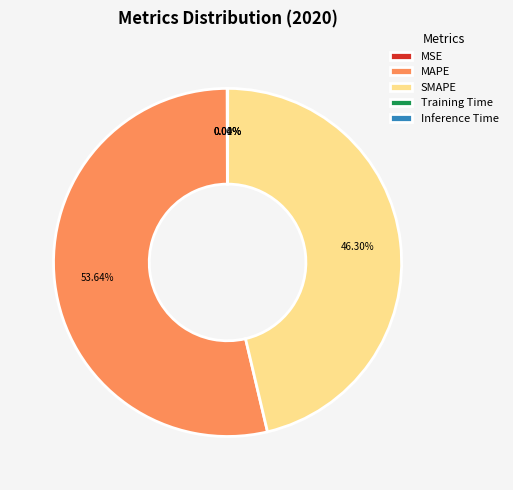

Approximately how many times larger is the value at MAPE compared to SMAPE?

1.2